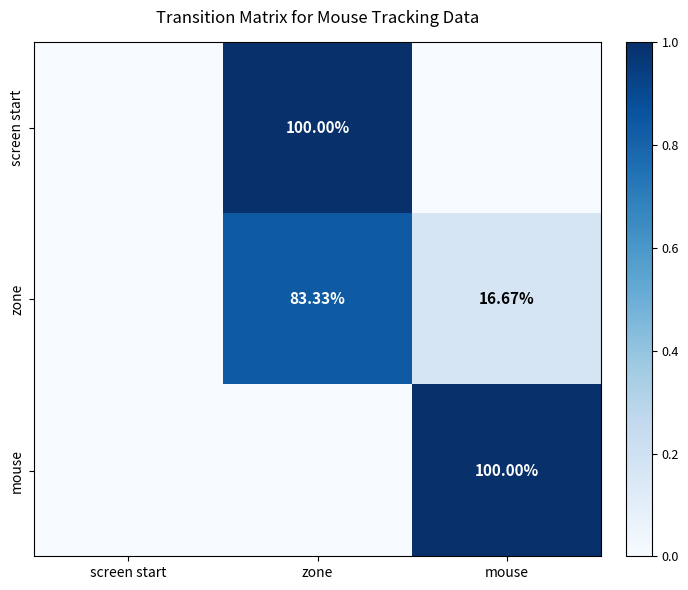

At screen start, list the series in order from largest to smallest.

screen start, zone, mouse